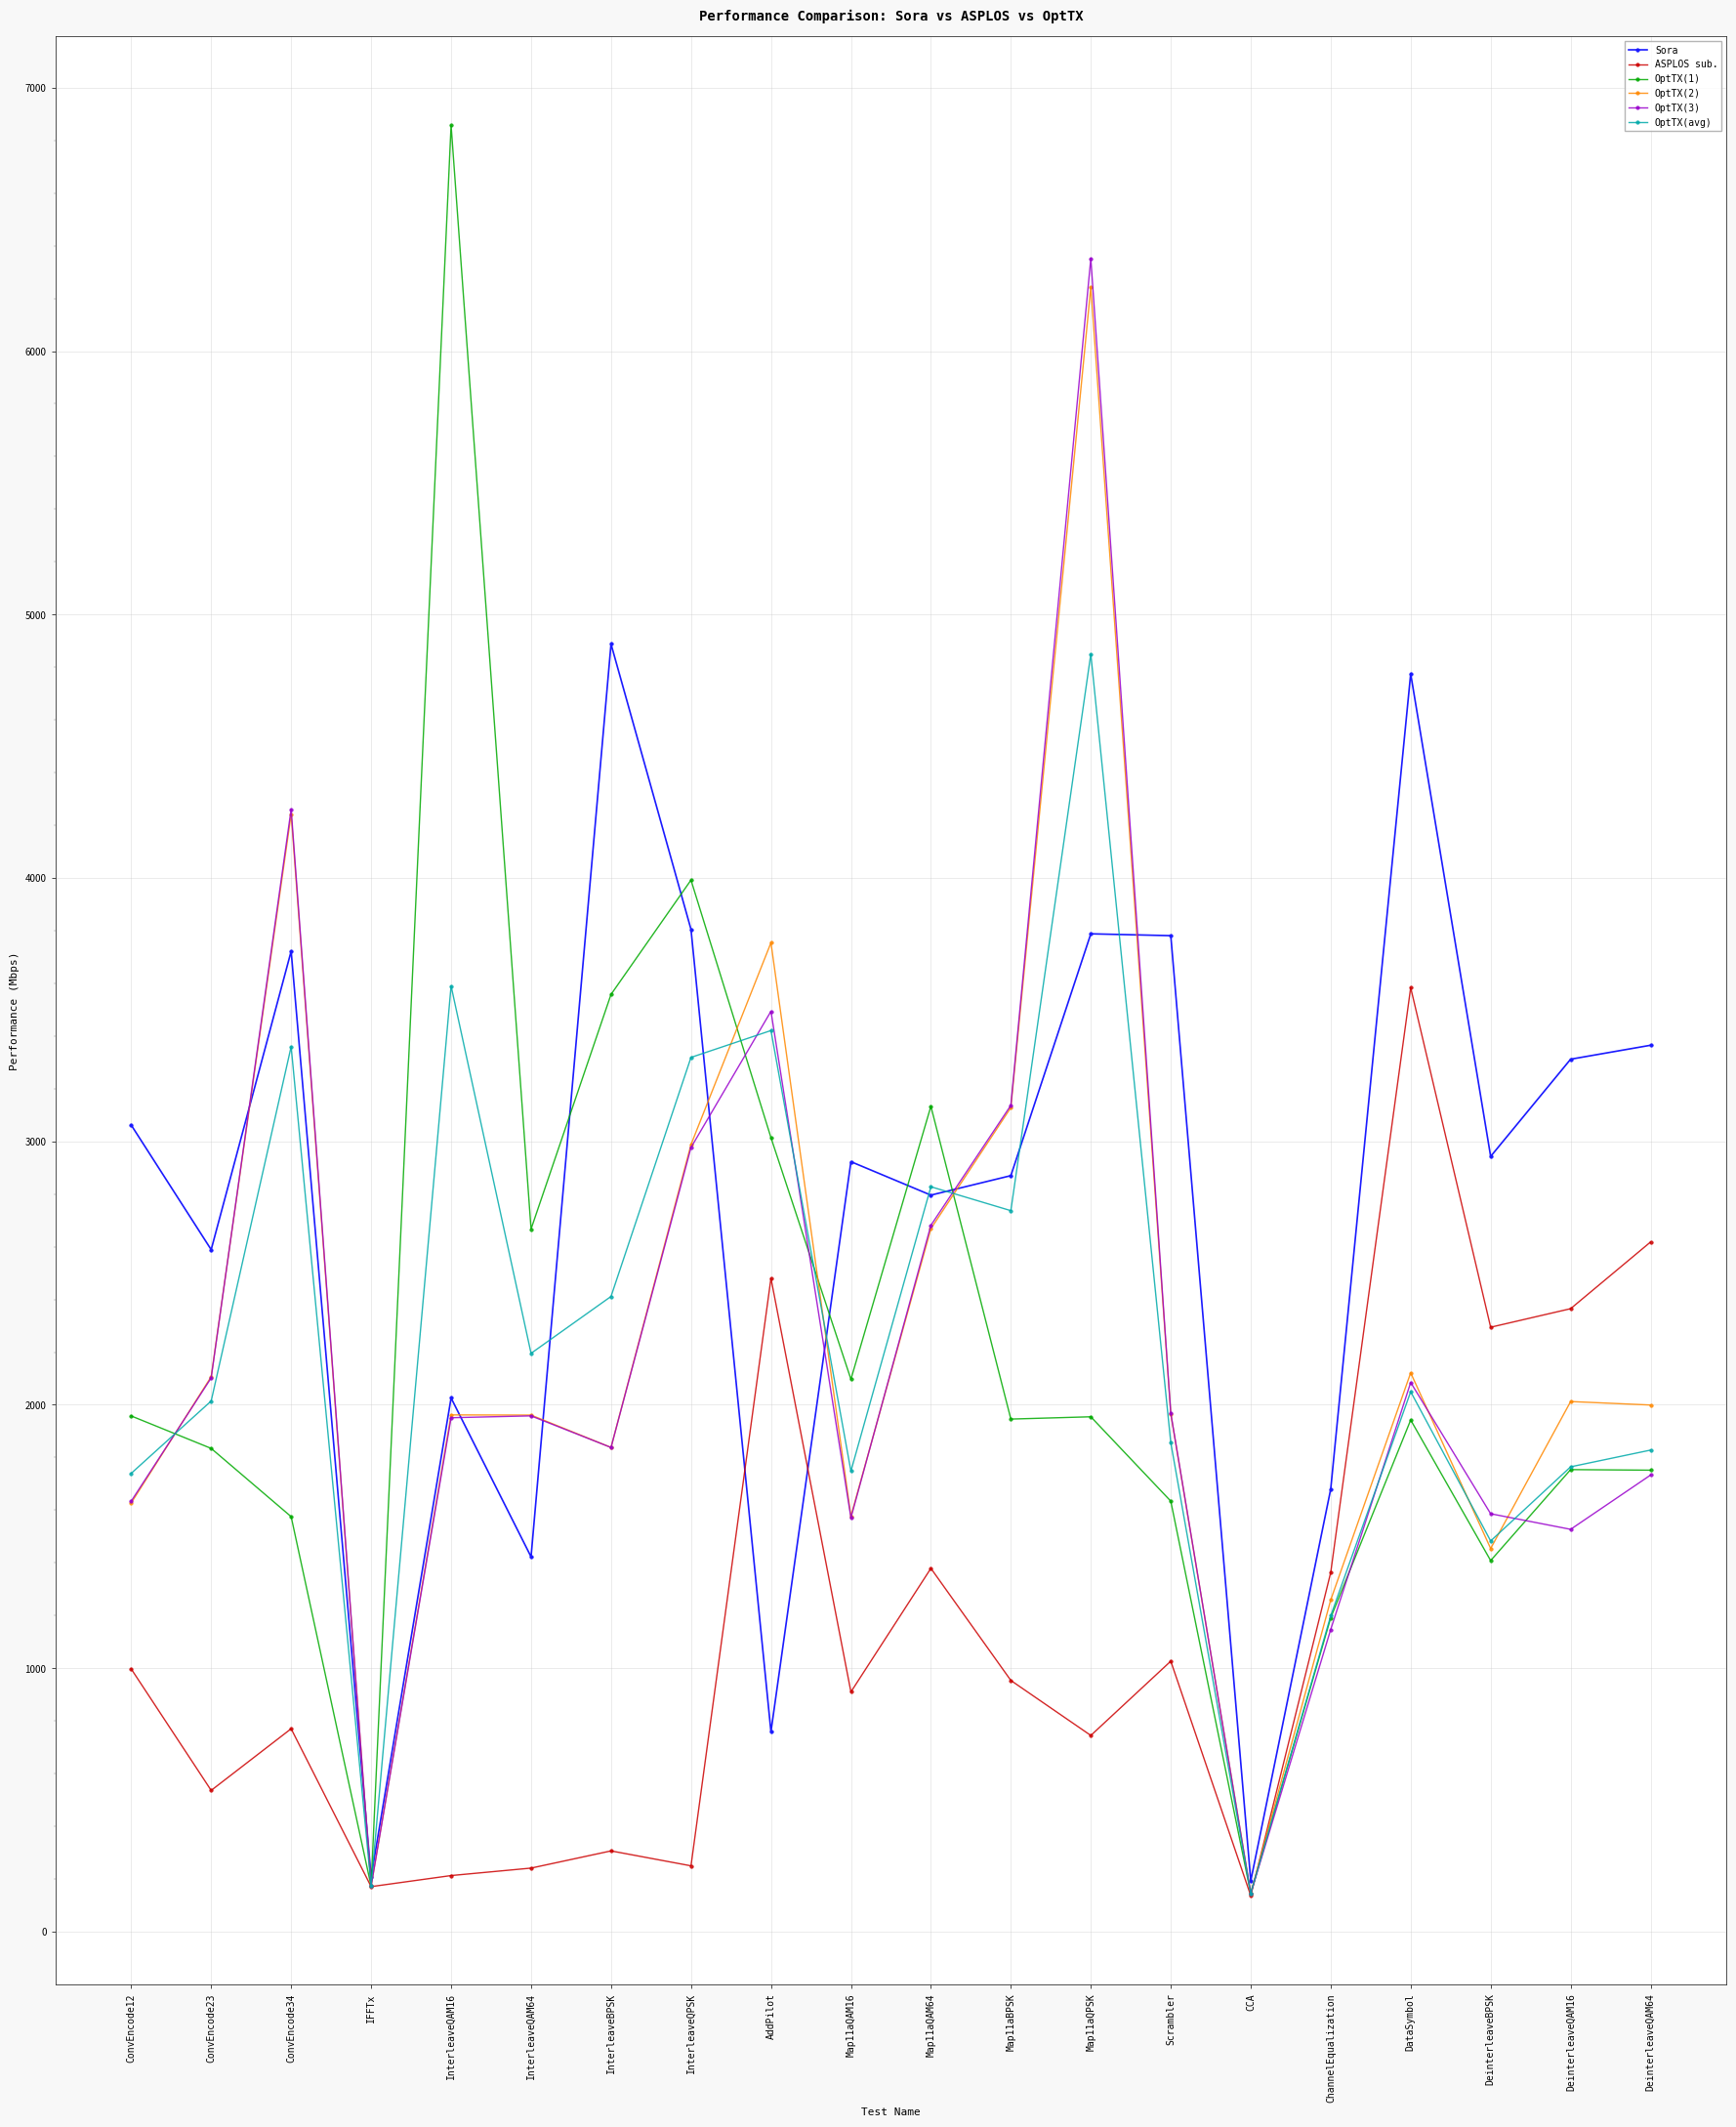

In OptTX(avg), how many points are lower than both neighbors (excluding endpoints)?

6